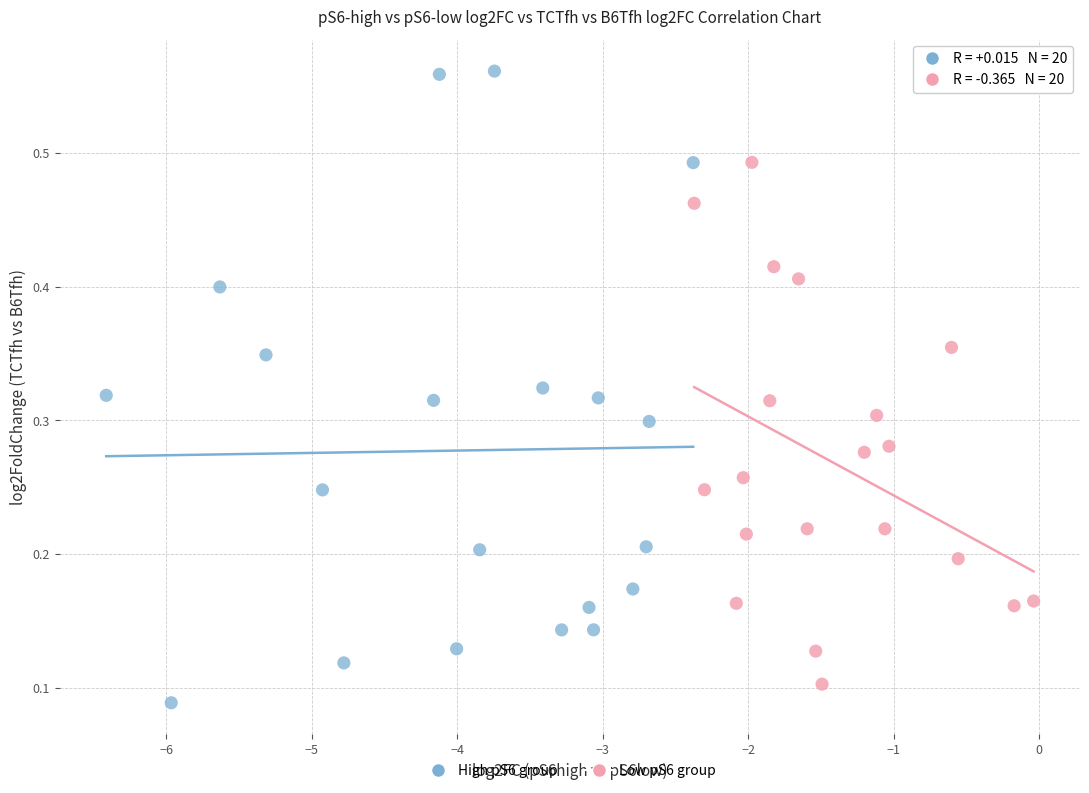

Which series reaches the maximum Y coordinate?

High pS6 group